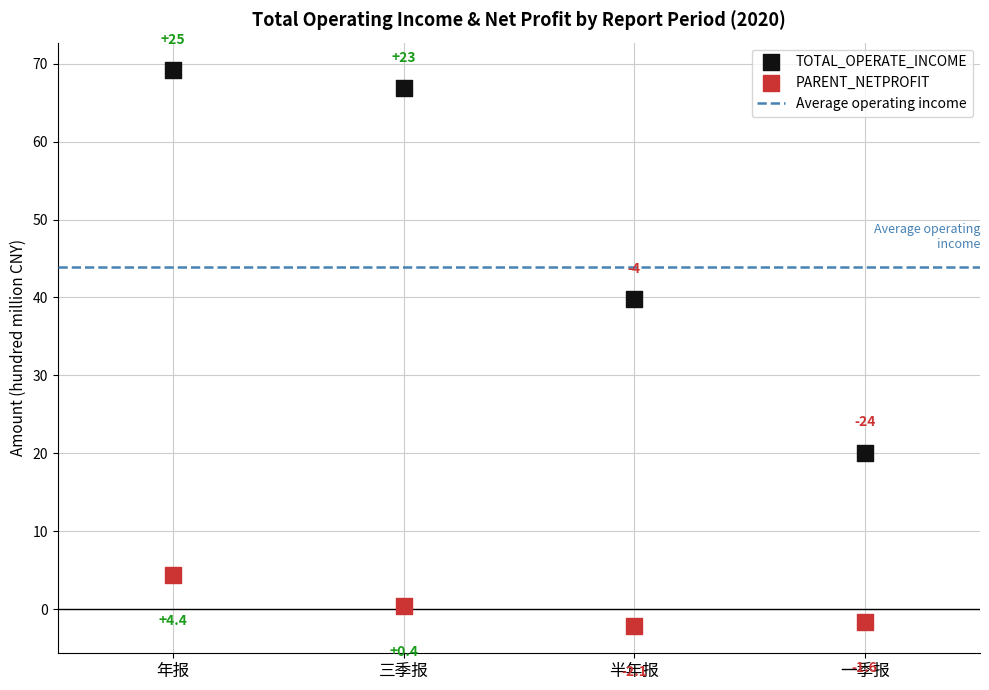

Across all data points, what is the range of Y values (max minus min)?

71.2